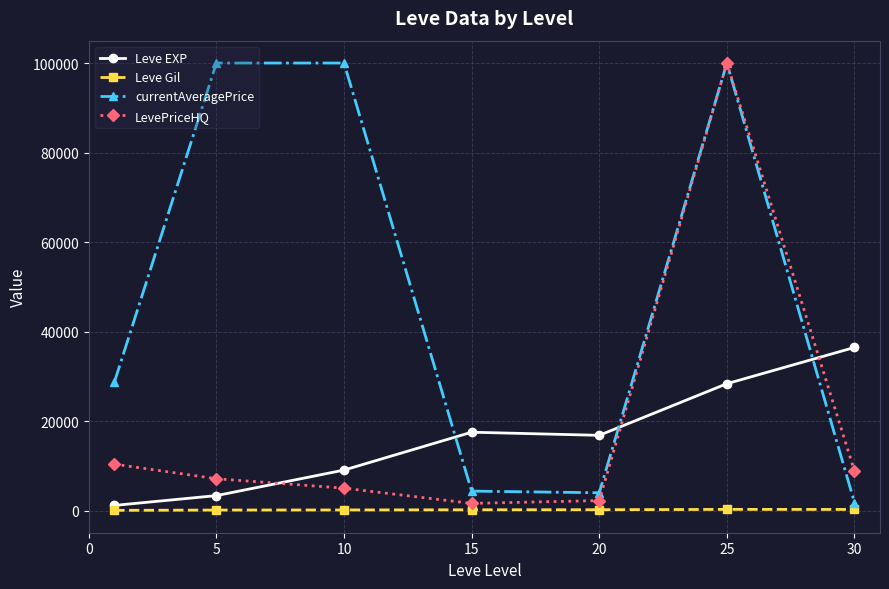

What is the value of the LevePriceHQ point at the 7th from the left?

8897.5